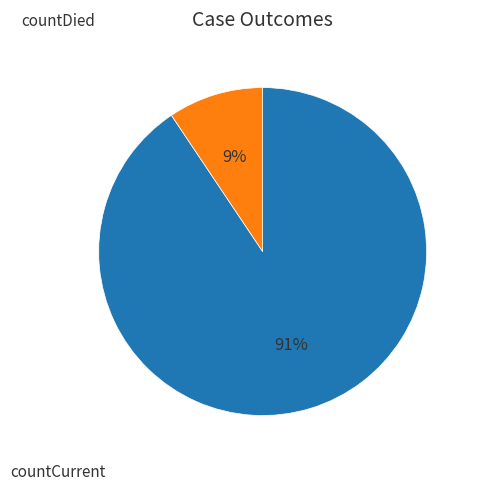

Is there any slice that represents more than half of the pie?

Yes